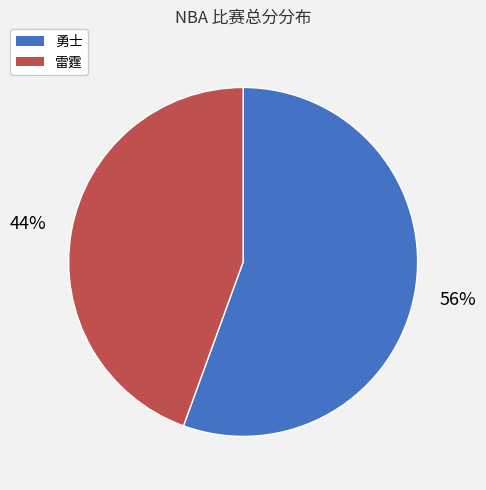

How many segments does this pie chart have?

2